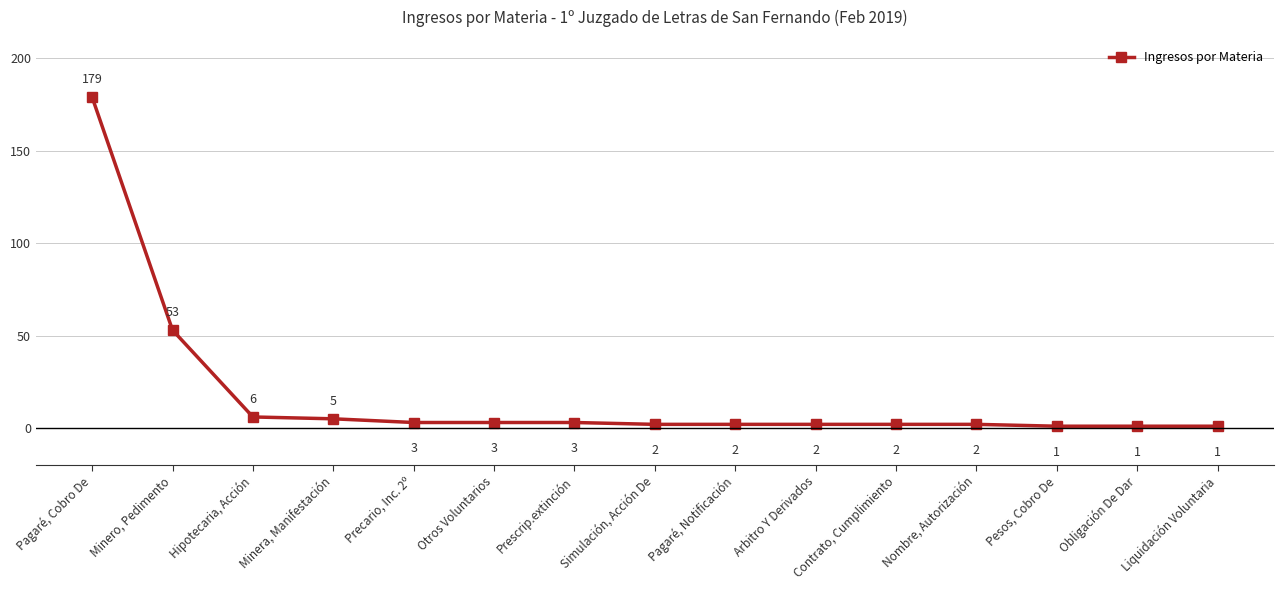

True or false: there are more than 2 points higher than both neighbors.

False